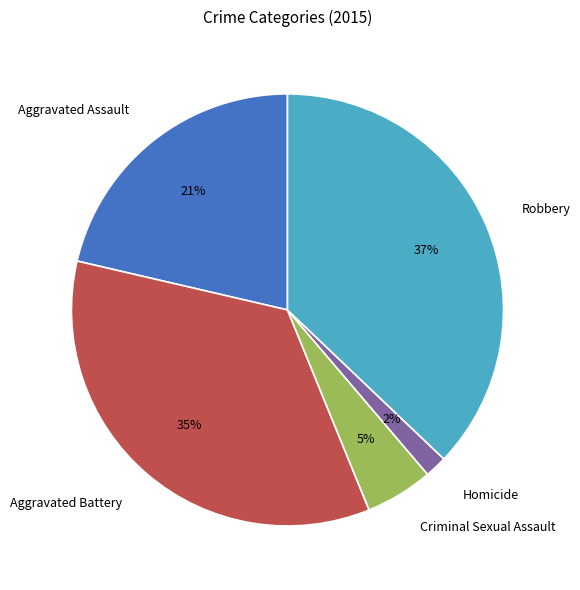

Does Criminal Sexual Assault represent more than half of the total?

No